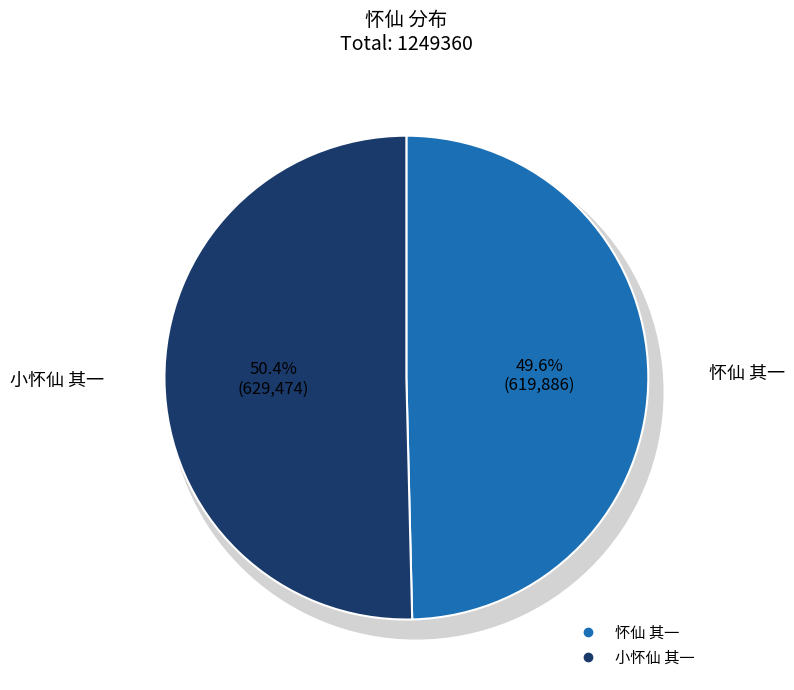

Which slice represents more than half of the pie?

小怀仙 其一